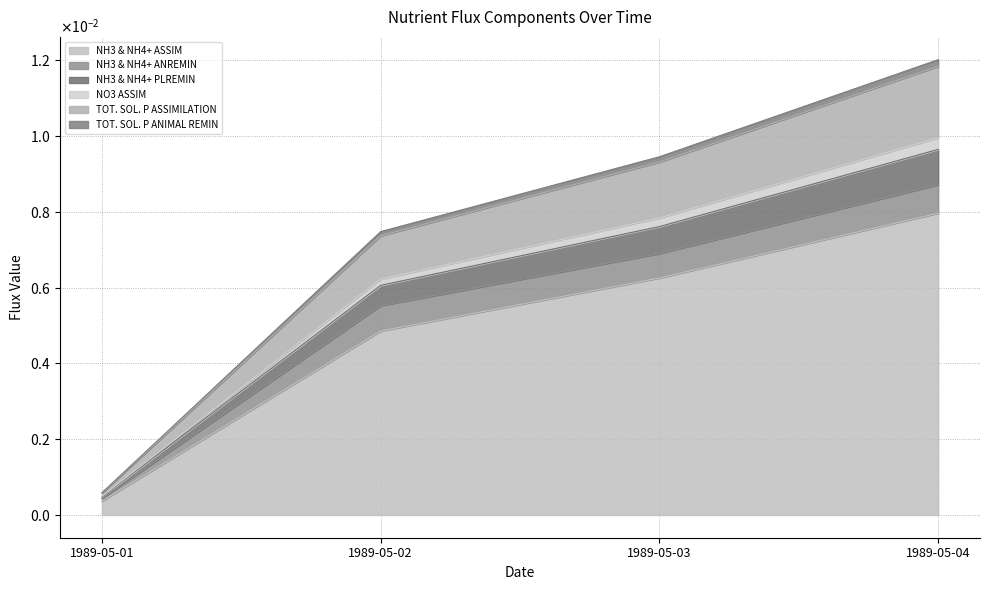

Which label corresponds to the largest value in the chart?

1989-05-04